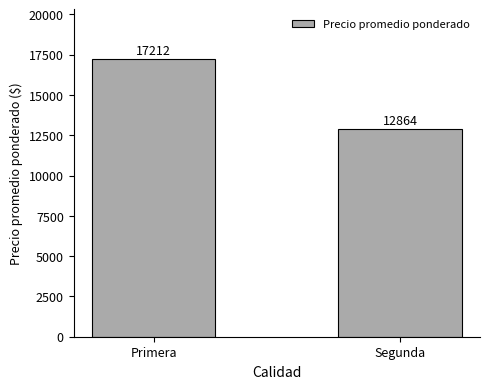

Rank the categories by value from highest to lowest.

Primera, Segunda